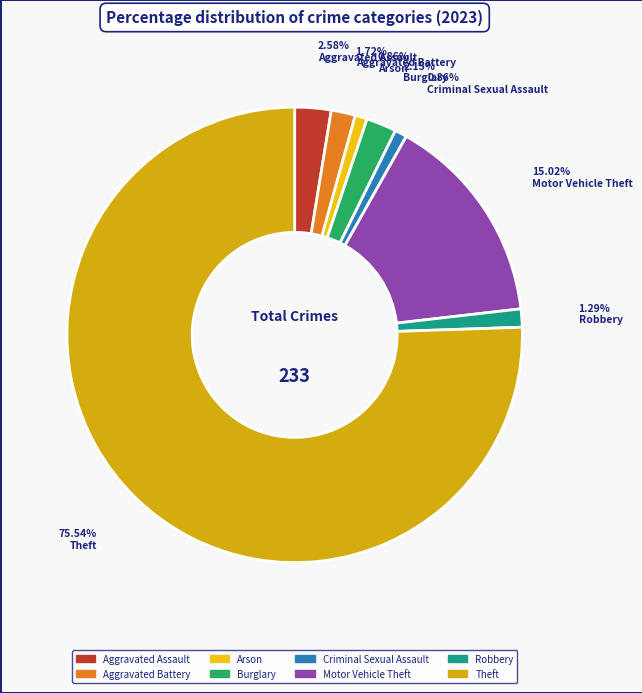

Does any single category account for the majority?

Yes